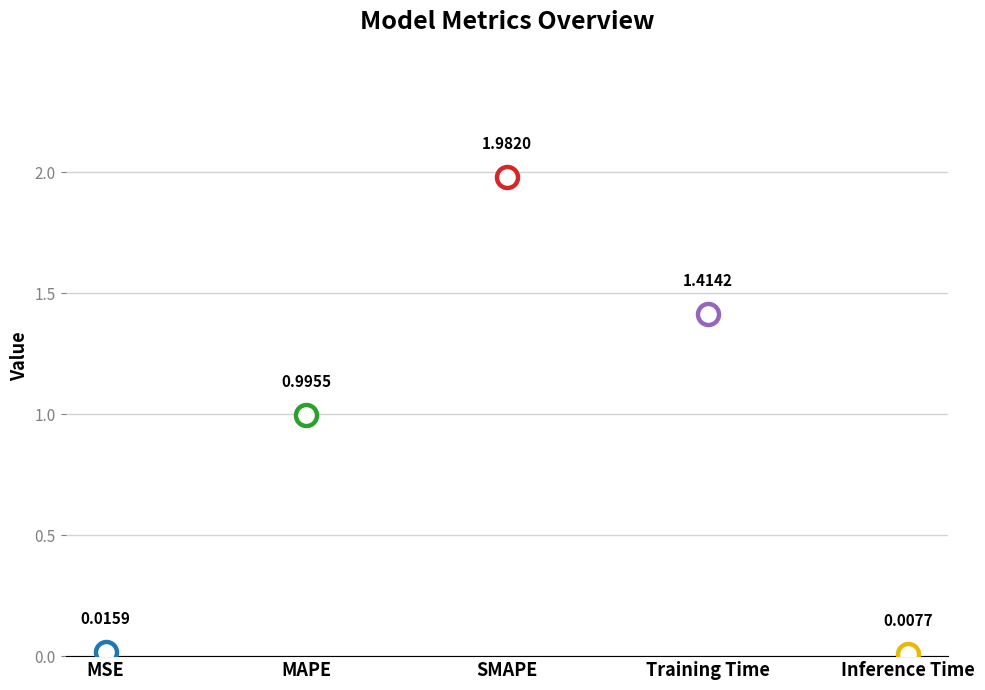

Which has a higher value, Training Time or SMAPE?

SMAPE